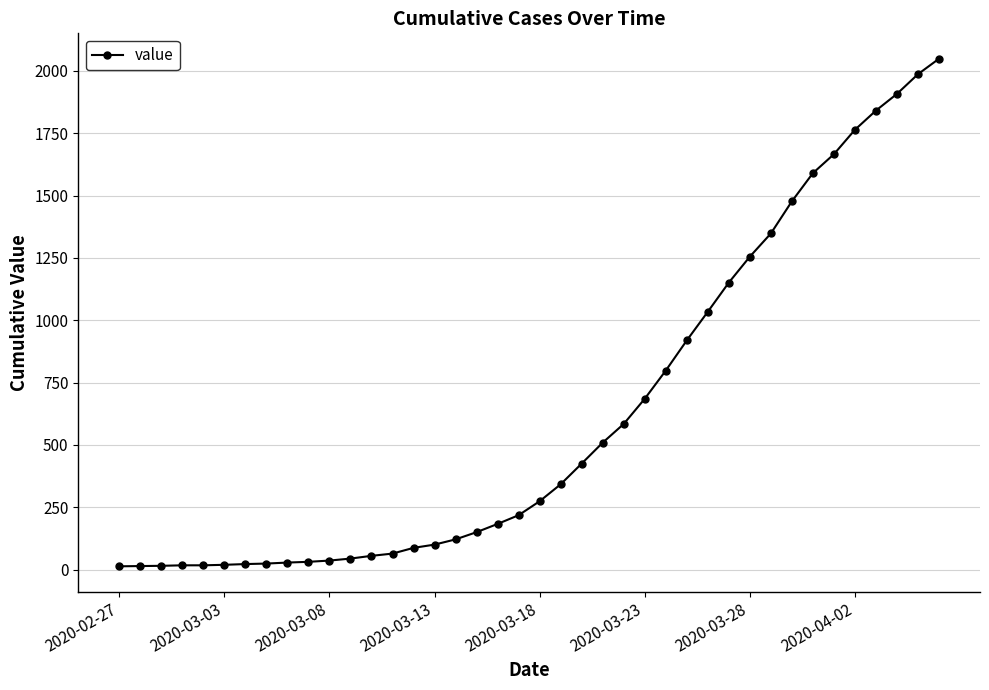

What is the average value?

622